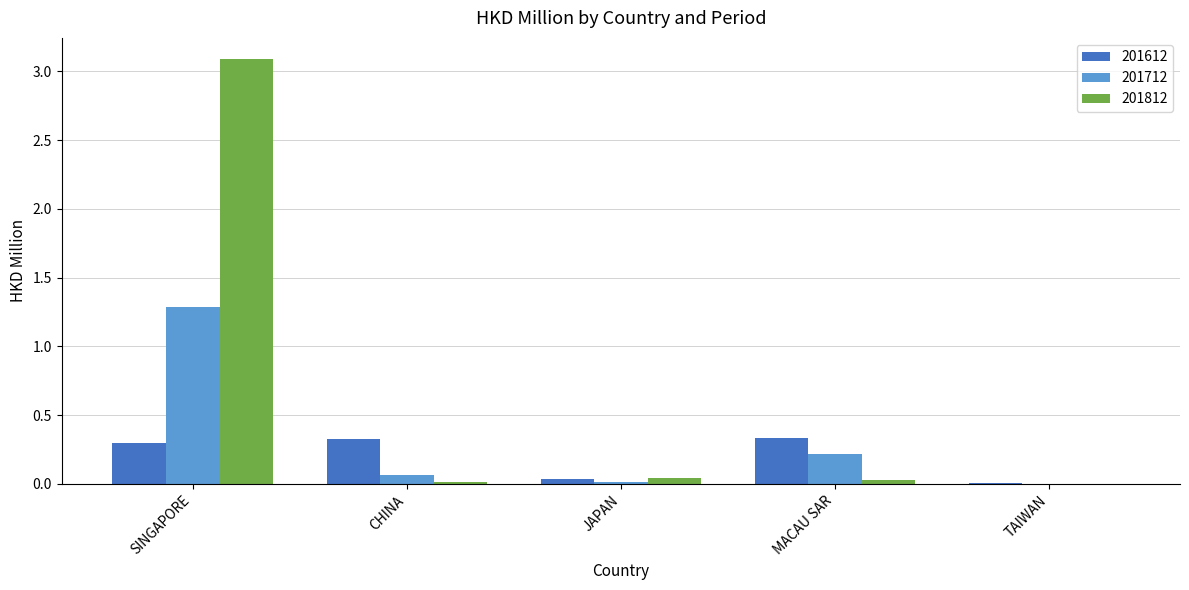

Where is 201612 nearest to the value 0?

TAIWAN